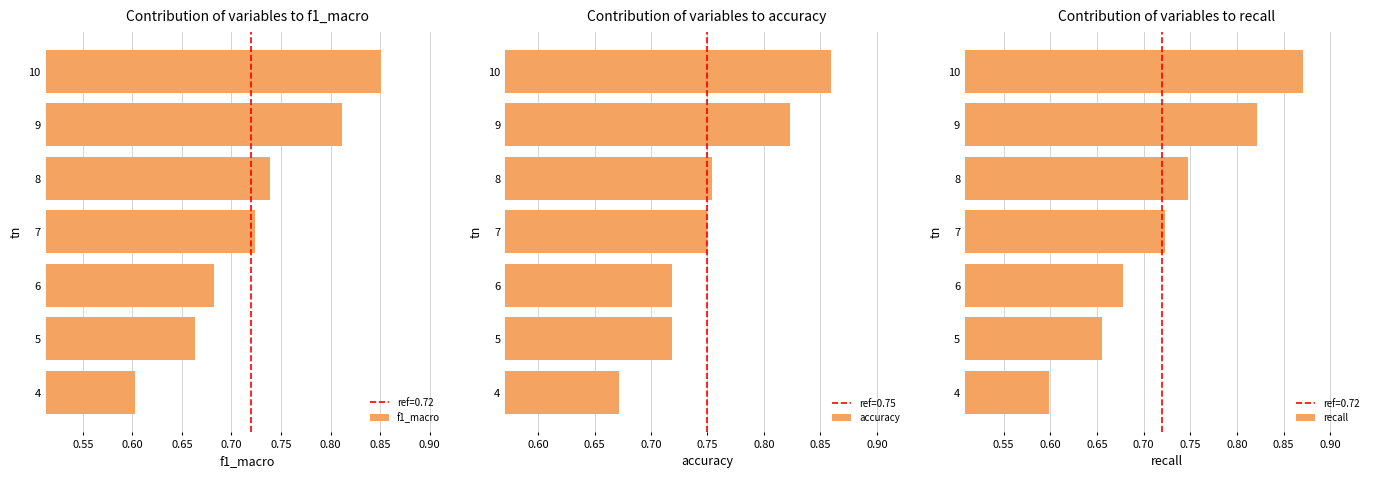

At which label does accuracy reach its minimum?

4